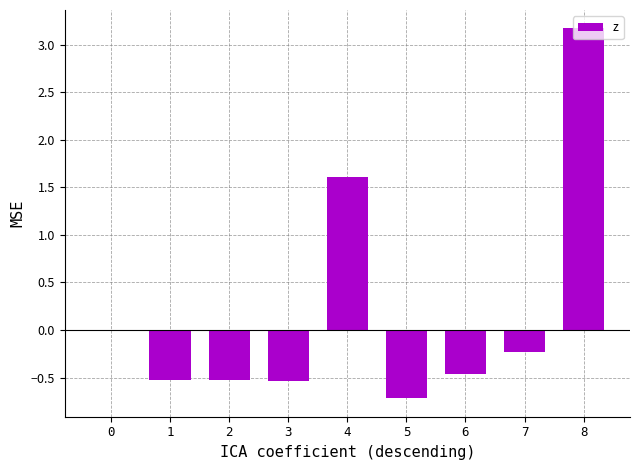

Is it true that the value at 5 is -1.1?

False